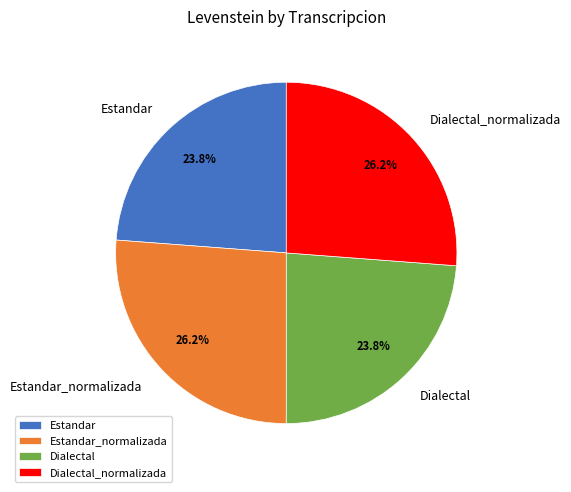

What is the ratio of the value at Dialectal to the value at Estandar_normalizada?

0.9